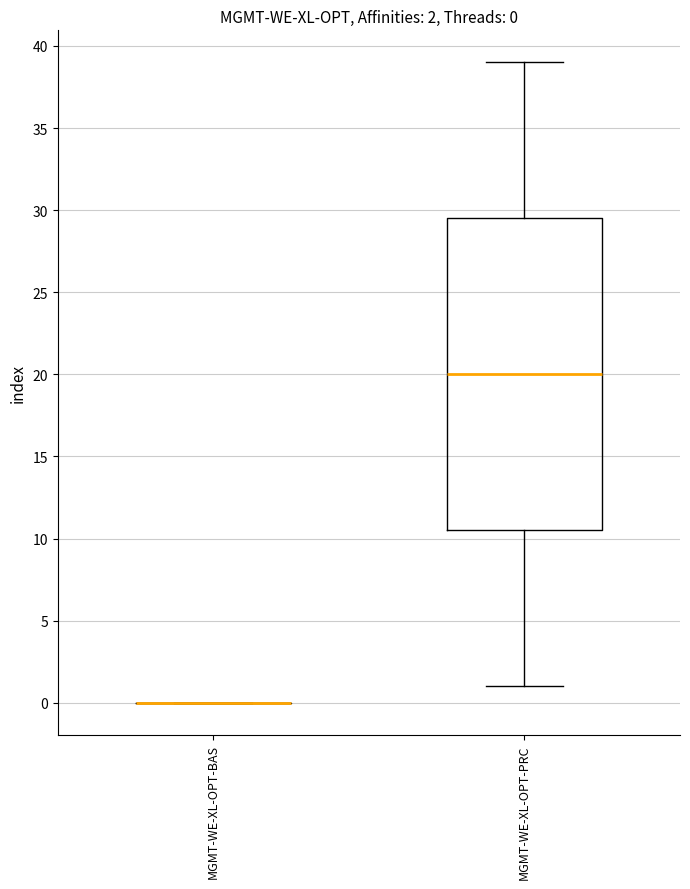

Which box is the tallest, from its lower edge to its upper edge?

MGMT-WE-XL-OPT-PRC